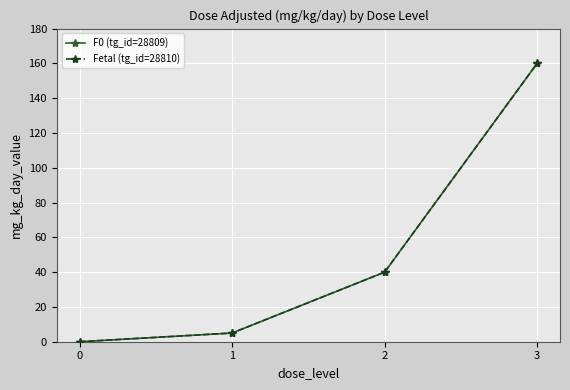

List the series in order of their peak value, highest first.

F0 (tg_id=28809), Fetal (tg_id=28810)